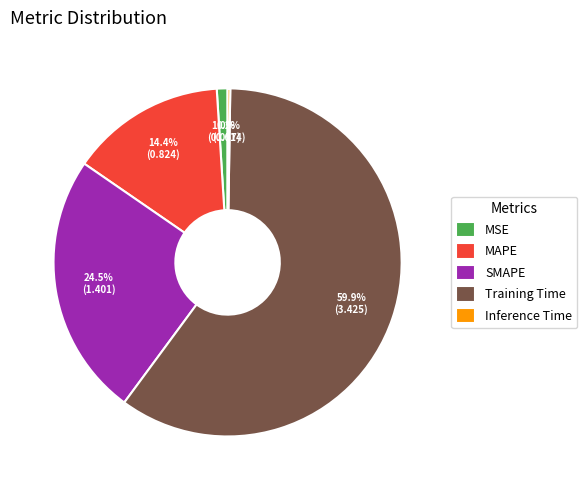

Between MSE and Training Time, which is larger?

Training Time